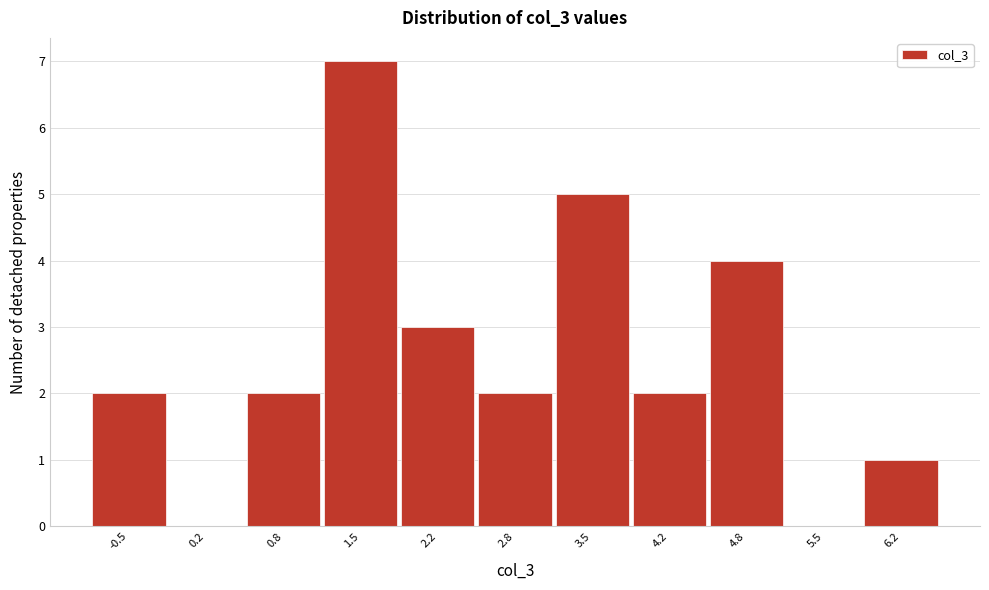

The value at 3.5 is 8. True or false?

False